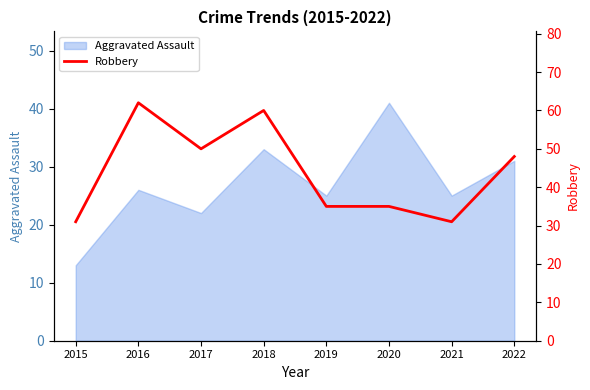

How many values are below 48?

4